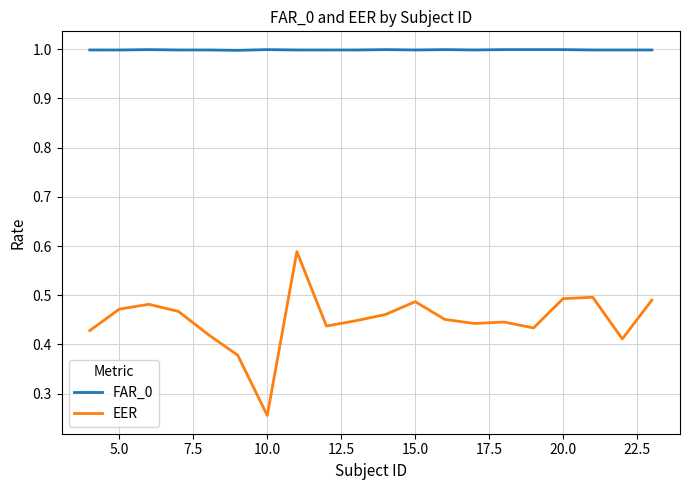

True or false: EER and FAR_0 intersect in this chart.

False